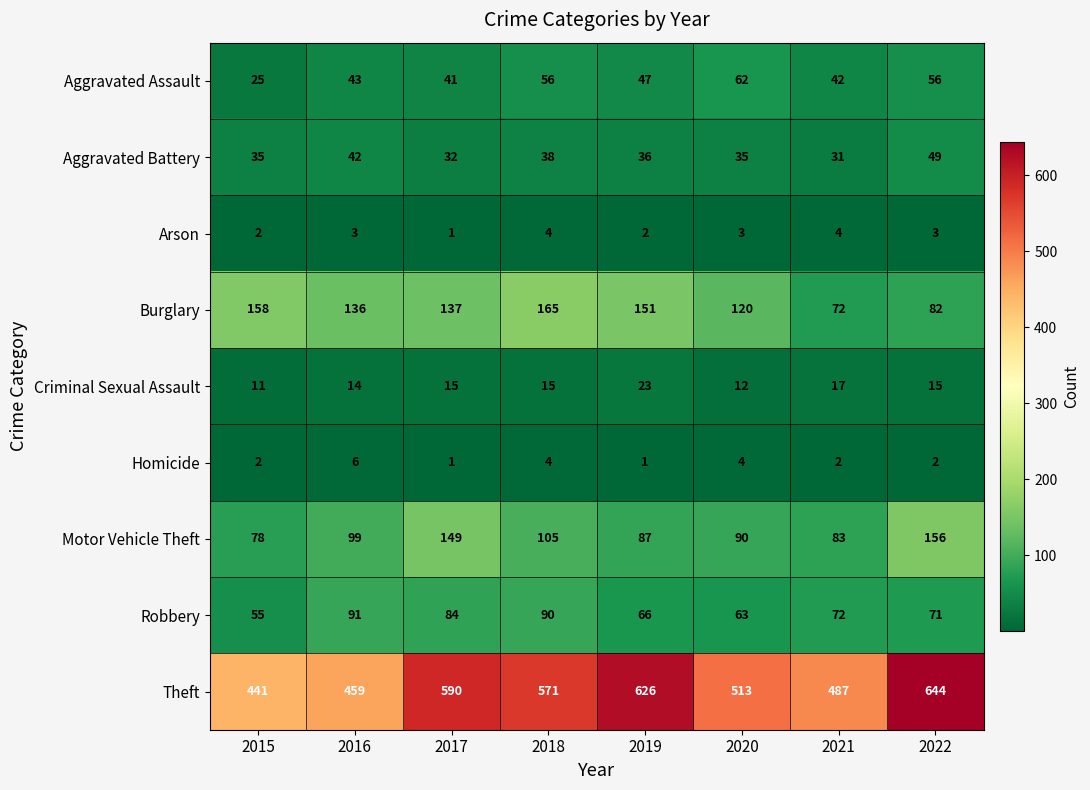

At which label does Aggravated Battery first exceed 36?

2016